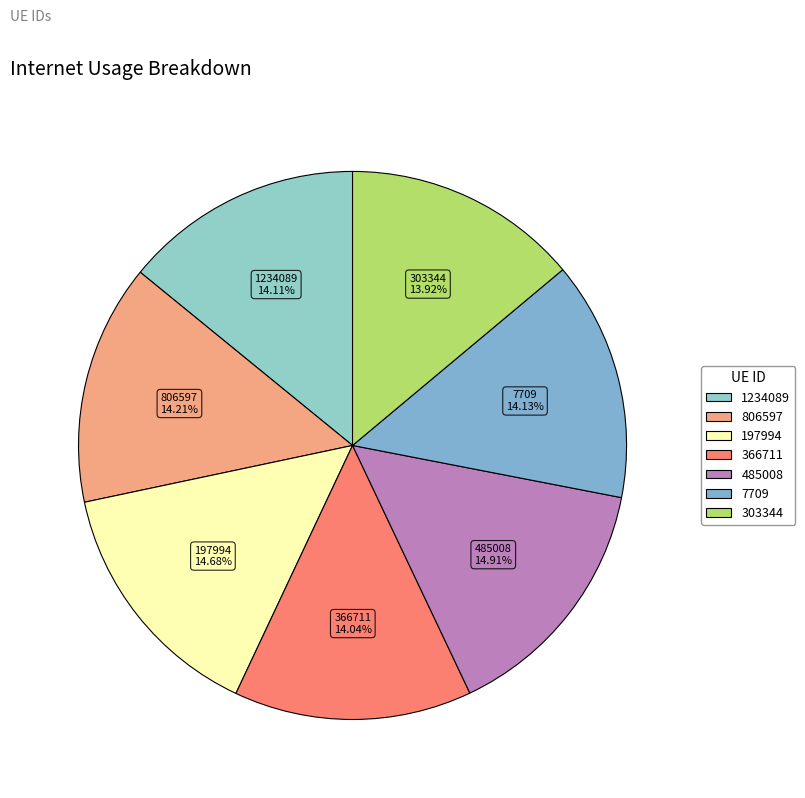

Do 303344 and 7709 together represent more than half of the pie?

No